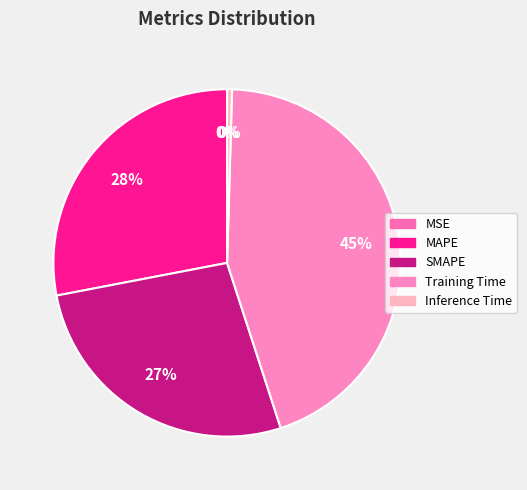

What portion of the pie excludes SMAPE?

73.0%